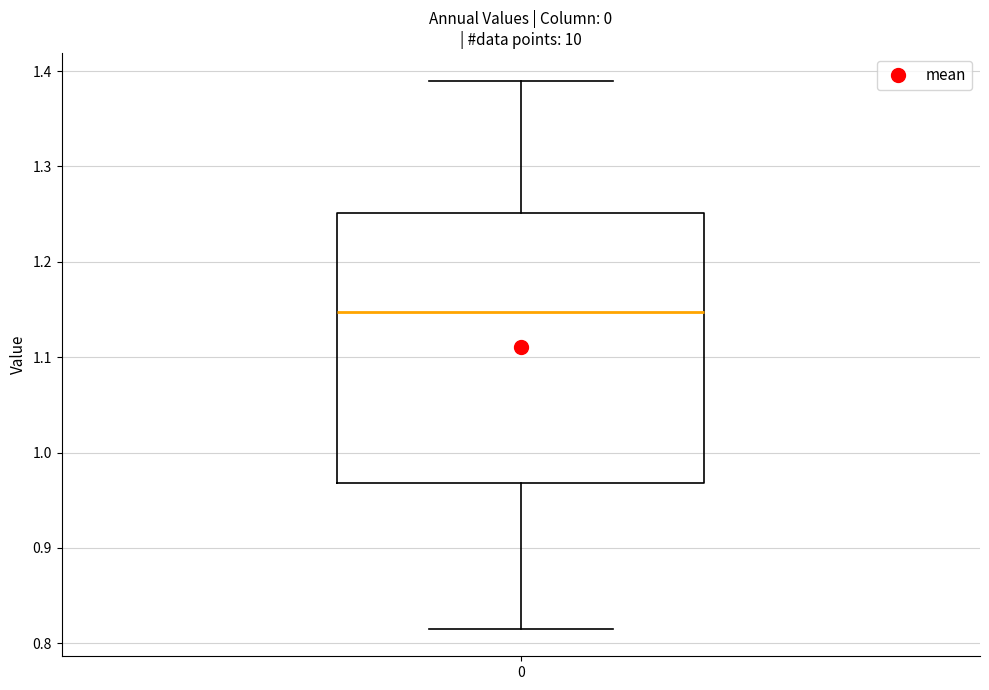

Transcribe this box plot: give where the median line is, the range the box spans, and where the two whiskers end, as read against the y-axis. The values are not printed on the chart, so give them approximately, as read against the axis.

median 1.15, box 0.97 to 1.25, whiskers 0.82 to 1.39